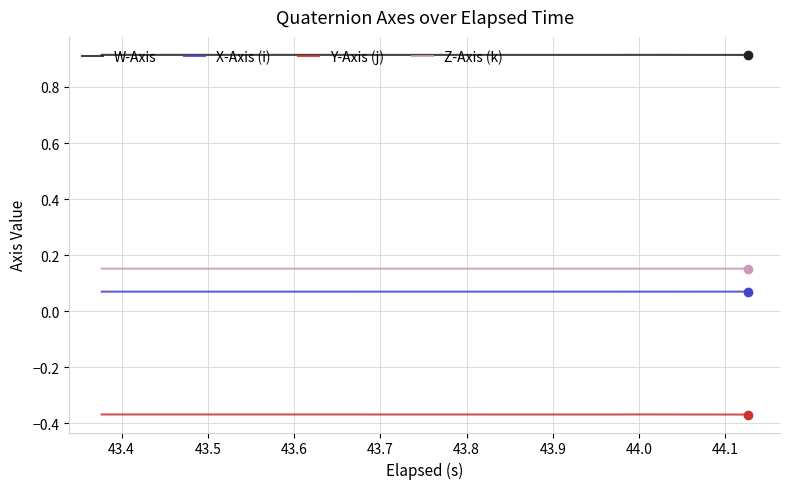

True or false: Y-Axis (j) and Z-Axis (k) cross at least once.

False